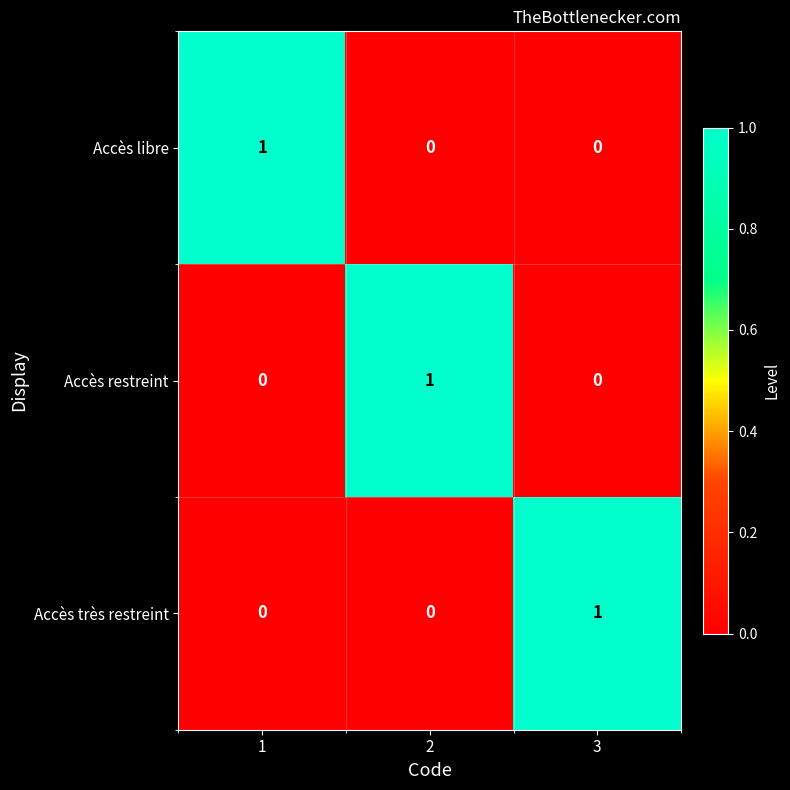

True or false: Accès restreint has a value of 1 at 2.

True